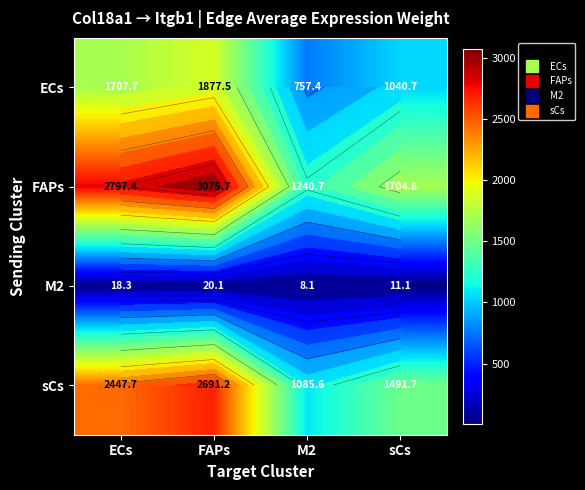

Is it true that M2 equals 18.3 at ECs?

True